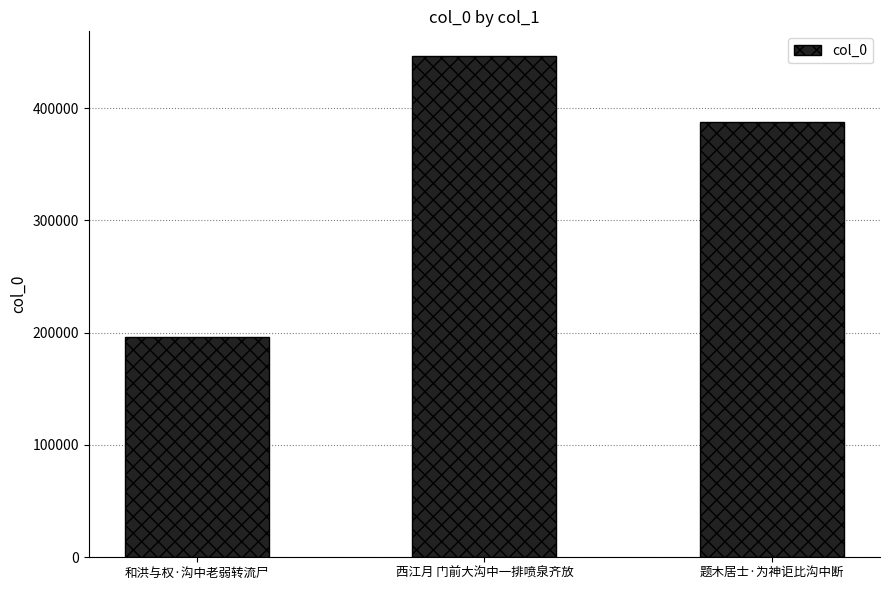

Rank the categories by value from highest to lowest.

西江月 门前大沟中一排喷泉齐放, 题木居士·为神讵比沟中断, 和洪与权·沟中老弱转流尸